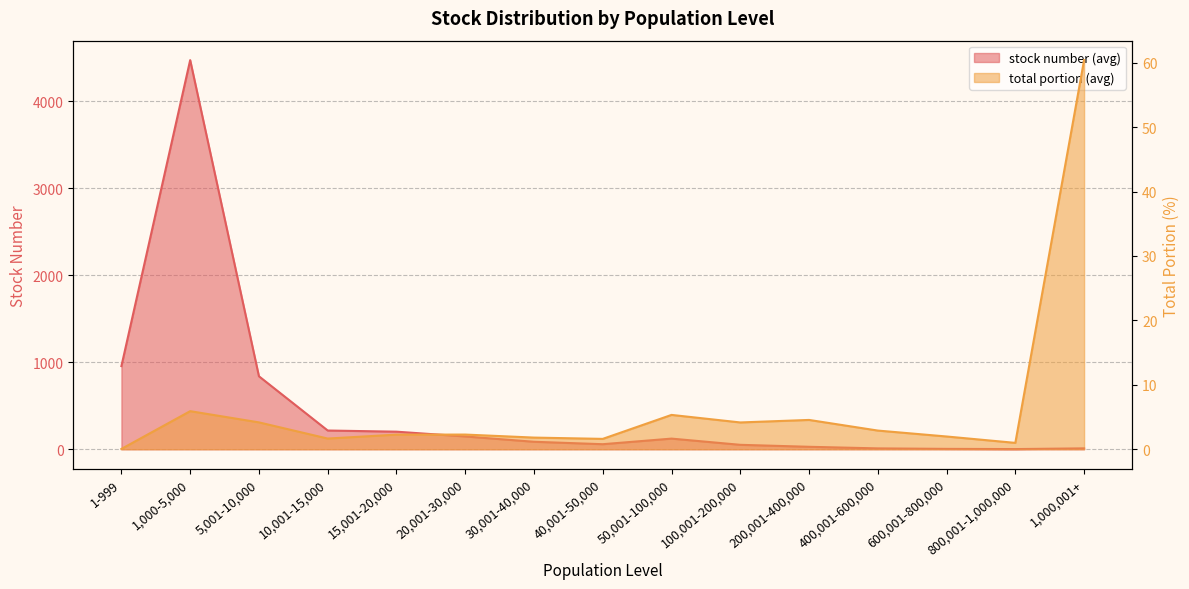

The value of stock number (avg) at 20,001-30,000 is 59.7. True or false?

False